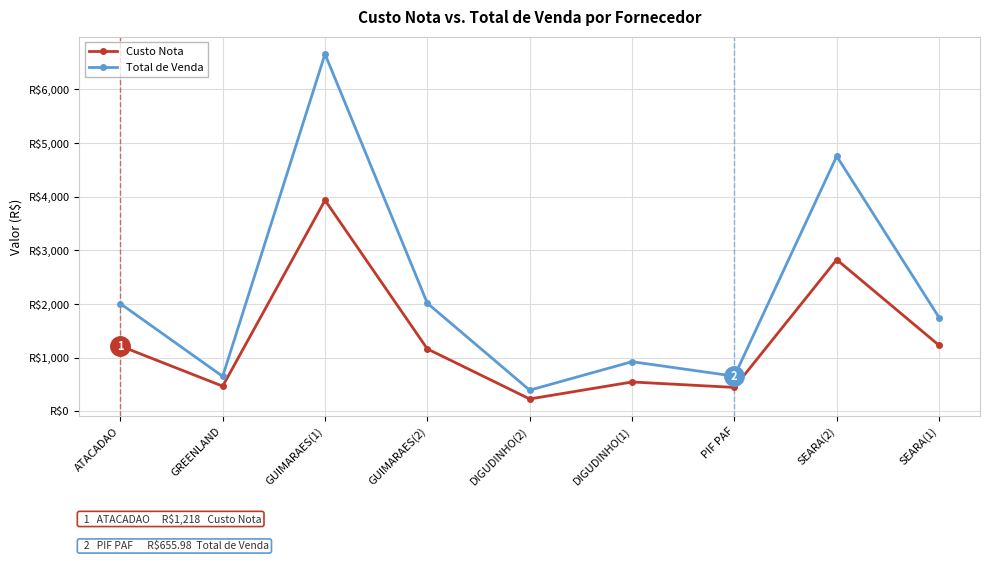

What is the total value across all series at ATACADAO?

3224.8